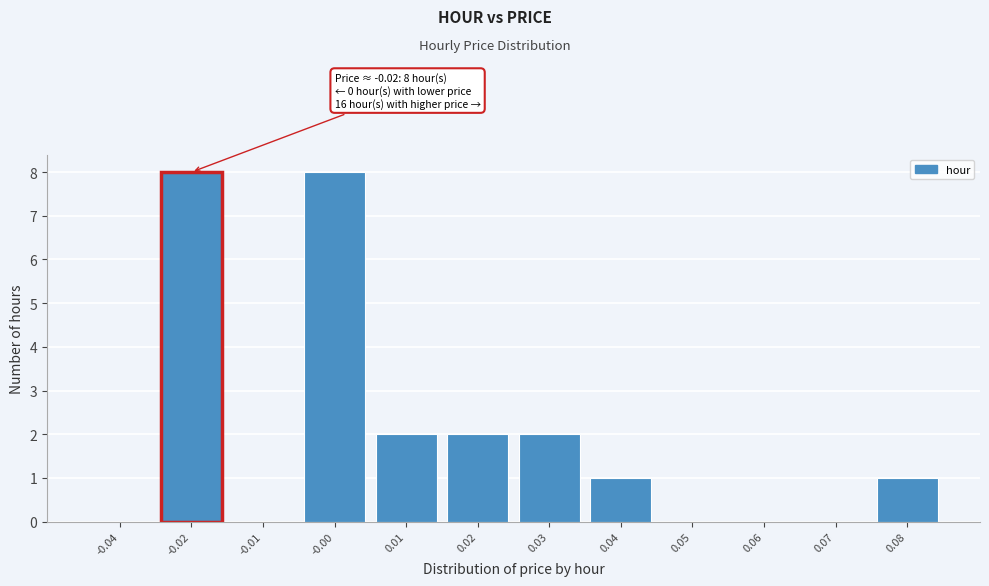

Reading left to right, transcribe all the data shown in this chart.

-0.04=0	-0.02=8	-0.01=0	-0.00=8	0.01=2	0.02=2	0.03=2	0.04=1	0.05=0	0.06=0	0.07=0	0.08=1